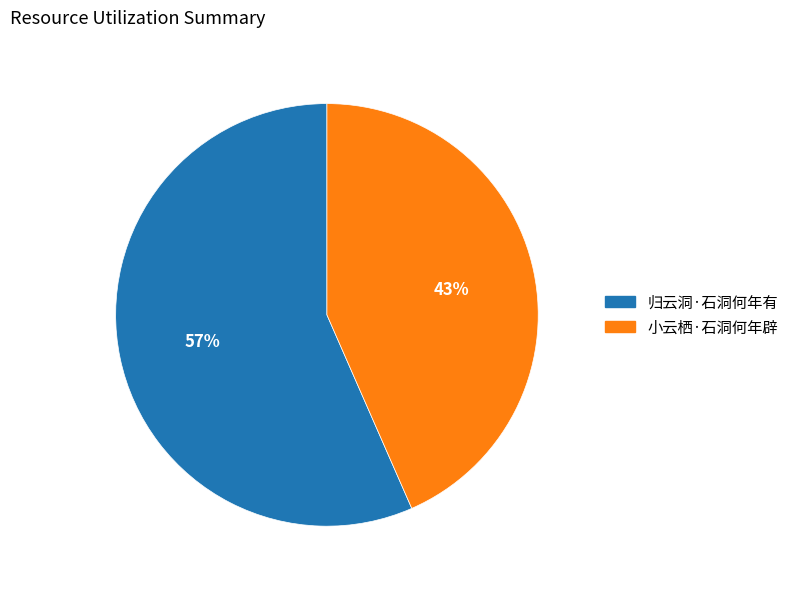

Rank the categories by value from highest to lowest.

归云洞·石洞何年有, 小云栖·石洞何年辟